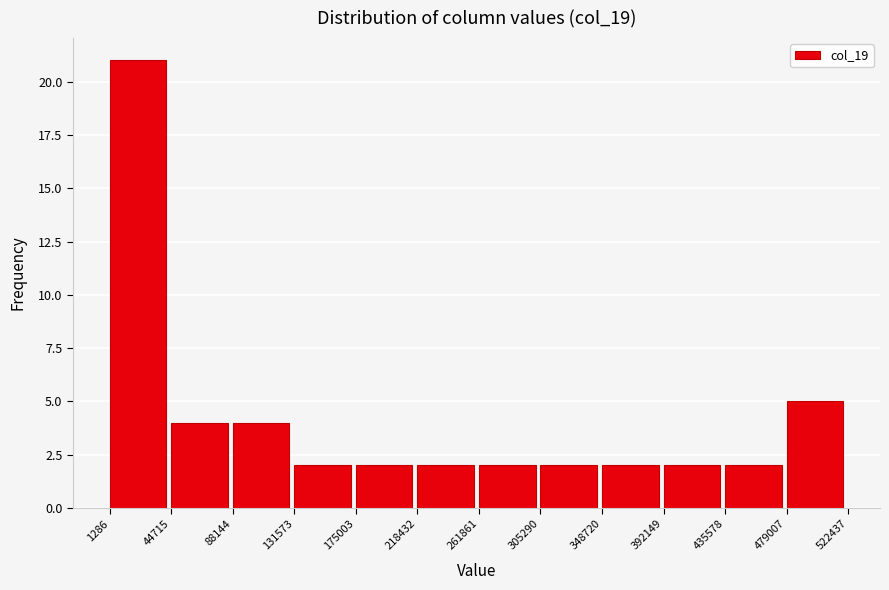

What is the height of the bar covering 261861 to 305290 on the x-axis? The values are not printed on the chart, so give them approximately, as read against the axis.

2